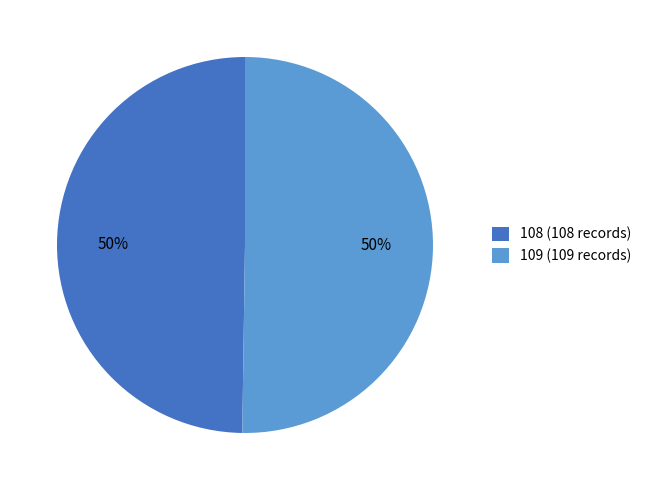

The 108 (108 records) slice represents 50% of the pie. True or false?

True